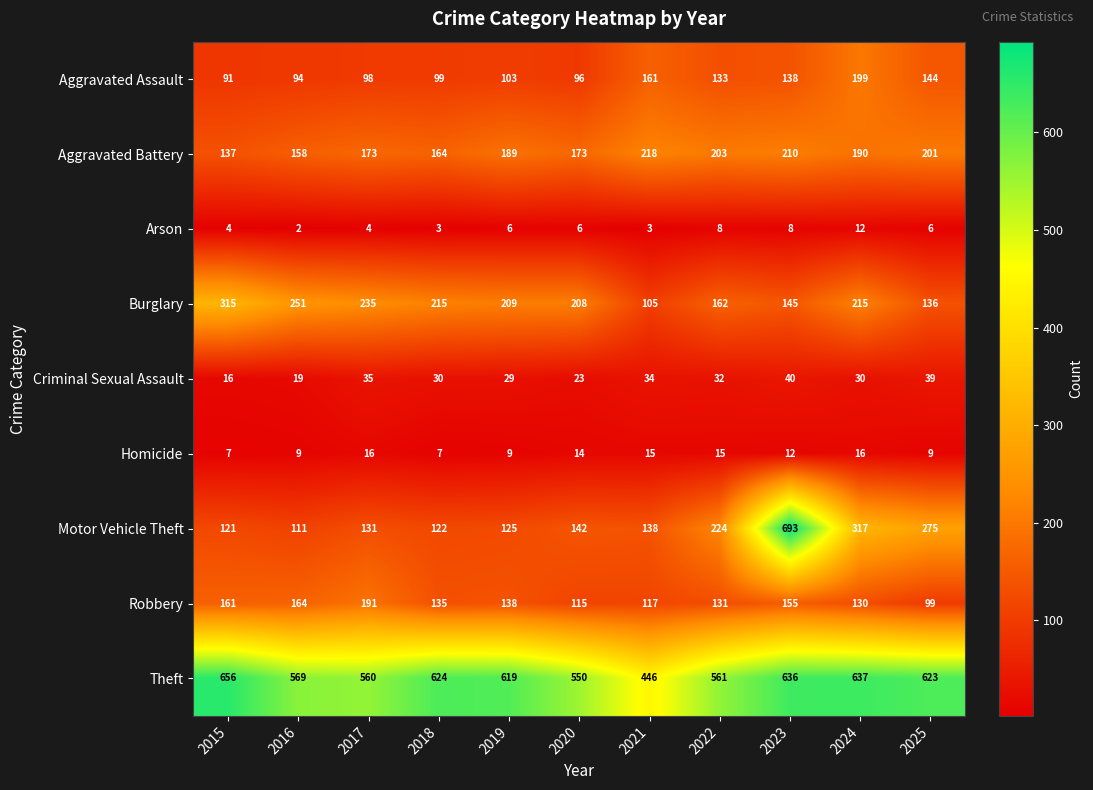

What is the total value across all series at 2018?

1399